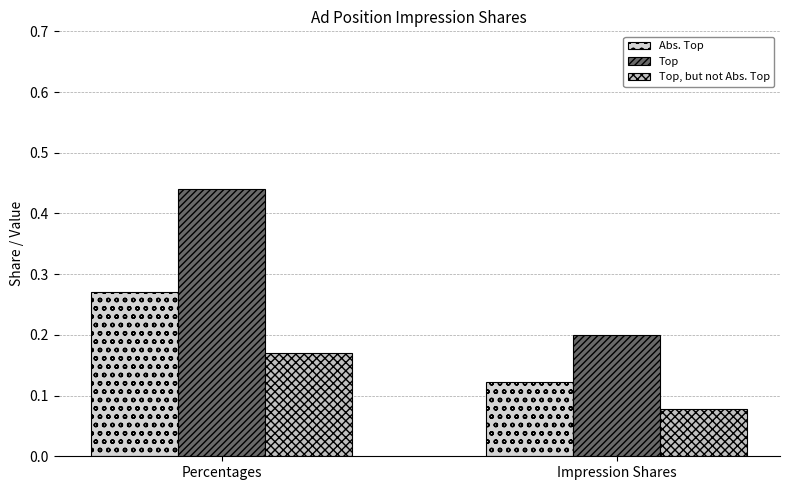

True or false: Abs. Top has a value of 0.1 at Impression Shares.

True